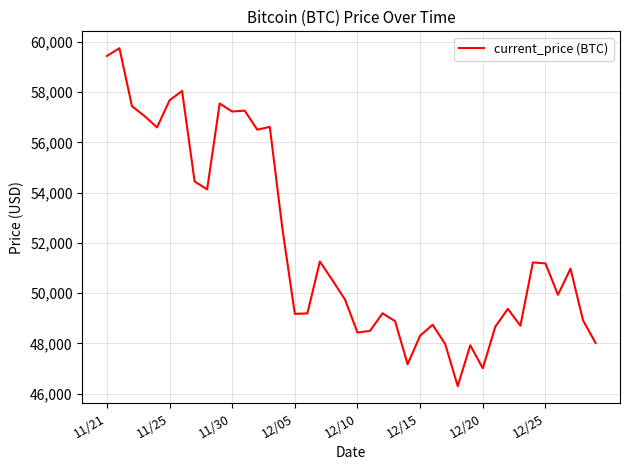

What is the smallest value displayed?

46296